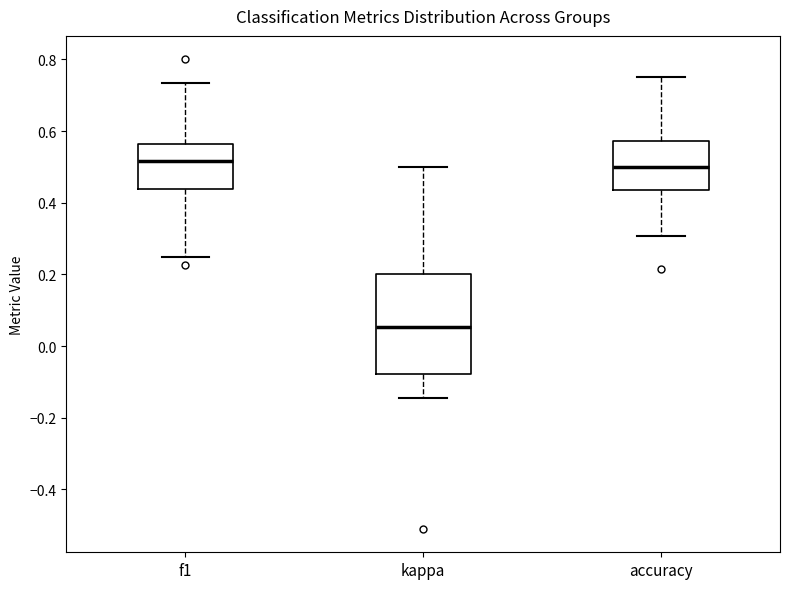

Where does the median line of the box for kappa sit on the y-axis? The values are not printed on the chart, so give them approximately, as read against the axis.

0.06